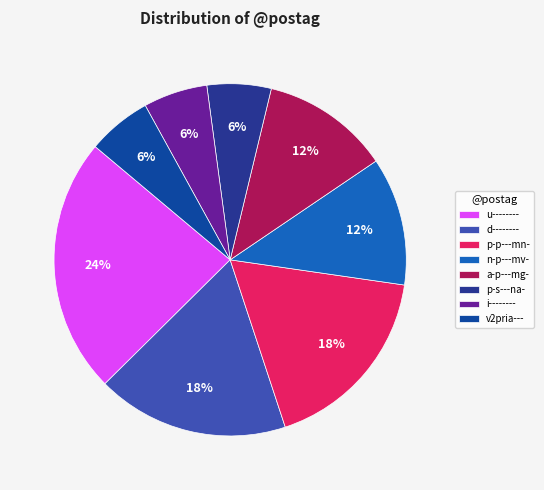

Is u-------- the majority of the pie?

No